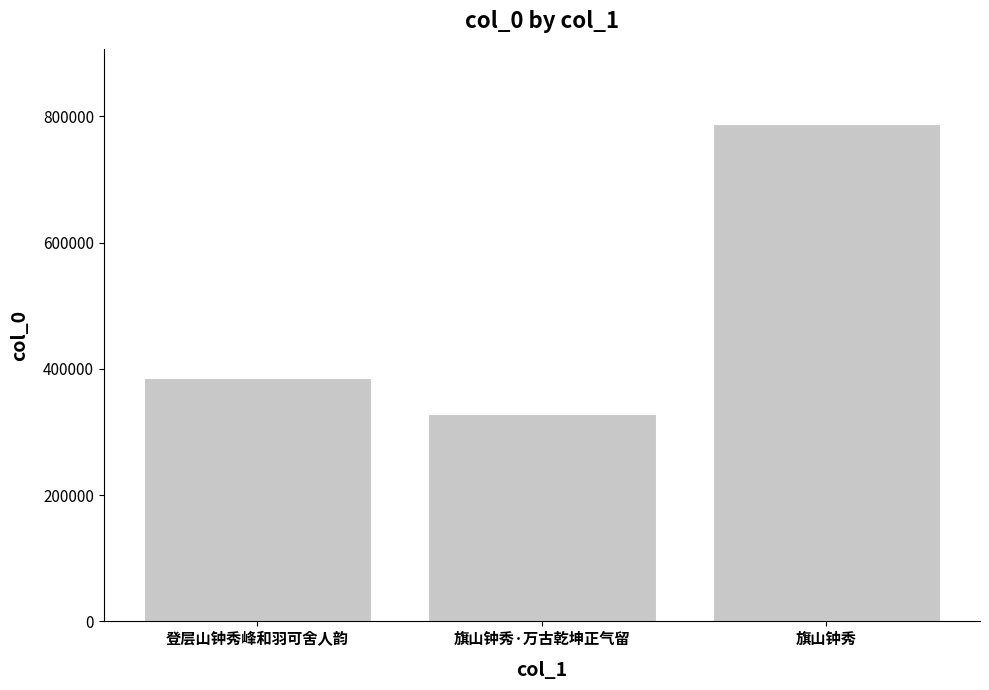

Between 旗山钟秀 and 旗山钟秀·万古乾坤正气留, which is larger?

旗山钟秀